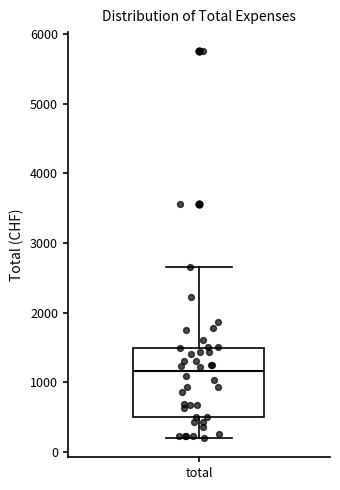

Transcribe this box plot: give where the median line is, the range the box spans, and where the two whiskers end, as read against the y-axis. The values are not printed on the chart, so give them approximately, as read against the axis.

median 1200, box 500 to 1500, whiskers 200 to 2700